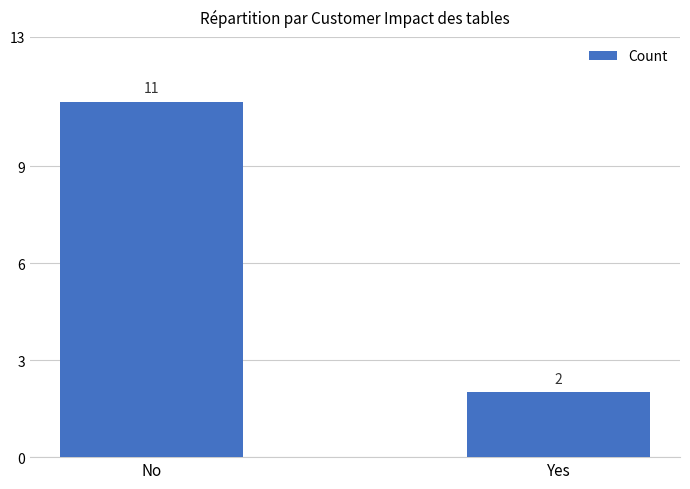

True or false: the data shows 11 at No.

True